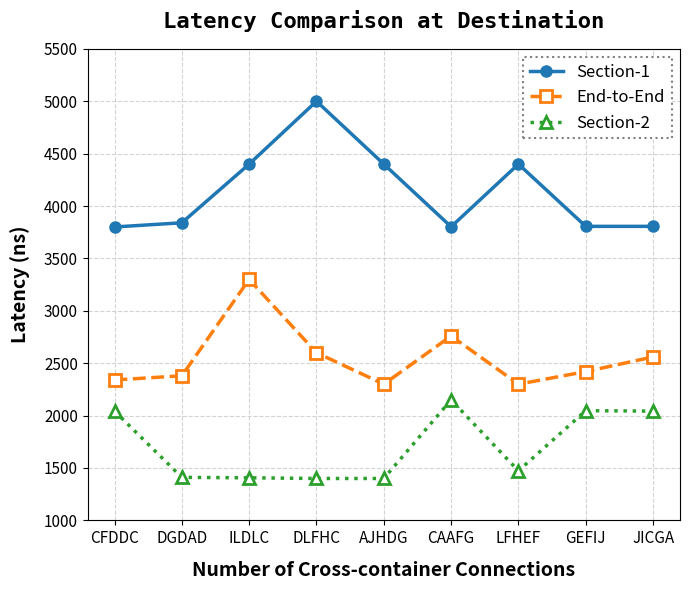

What are all the series names shown in the legend?

Section-1, End-to-End, Section-2